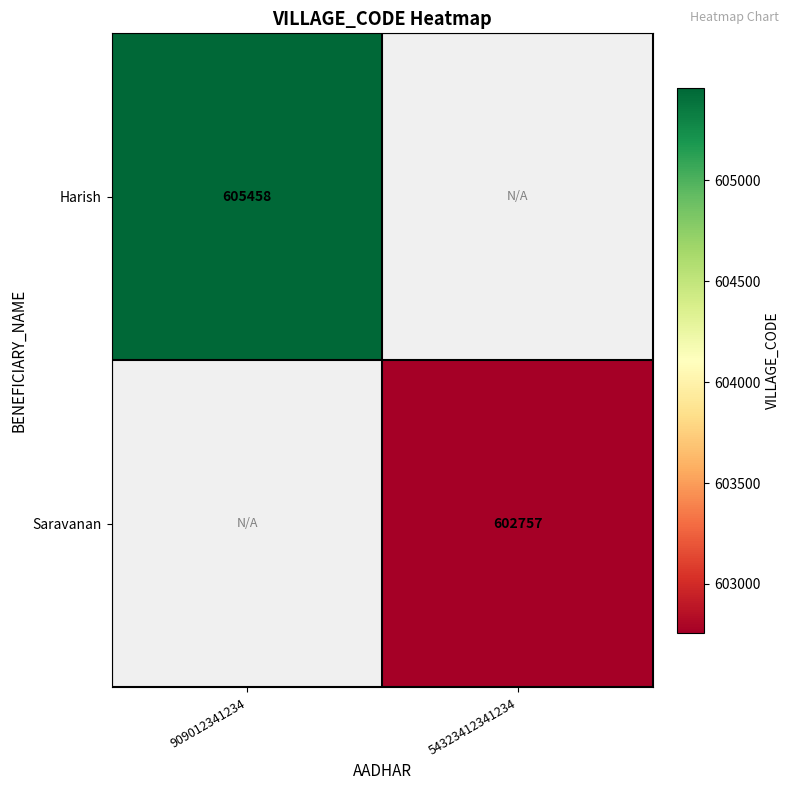

What is the greatest value displayed?

605458.0